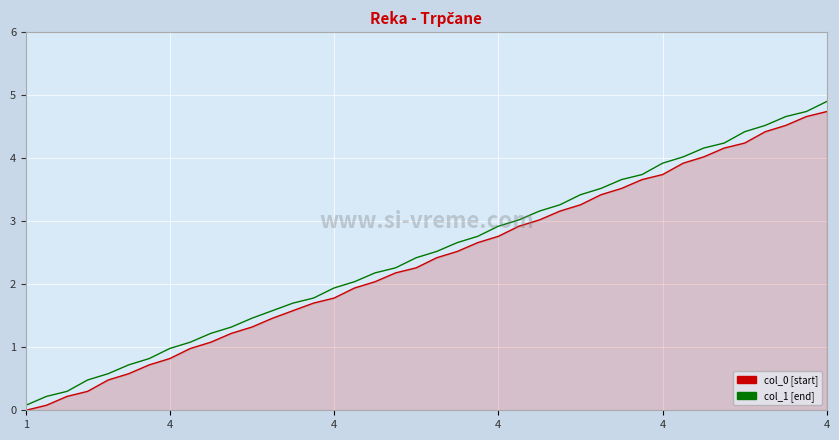

What is the maximum value shown in the chart?

4.9